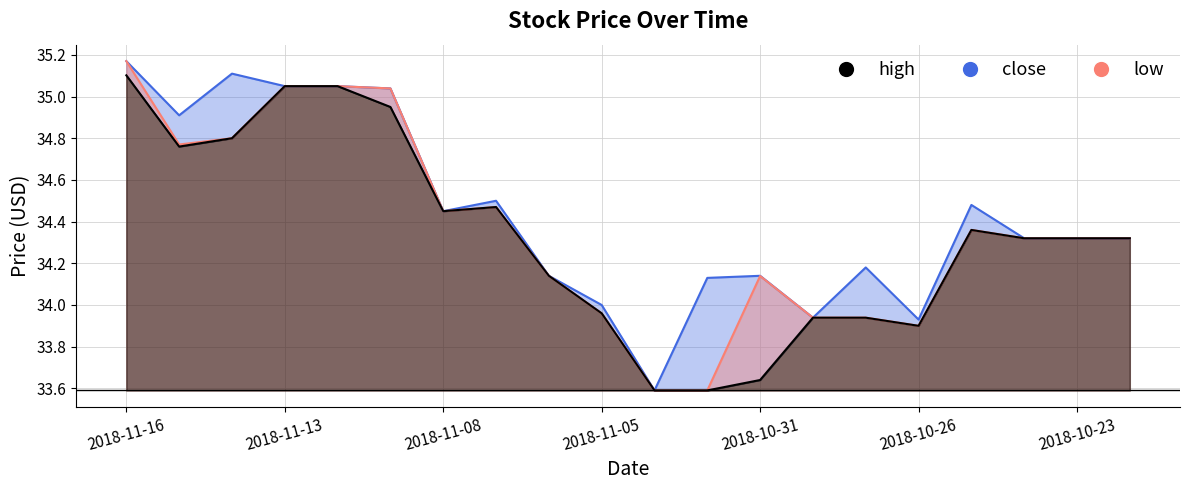

True or false: close and low intersect in this chart.

False